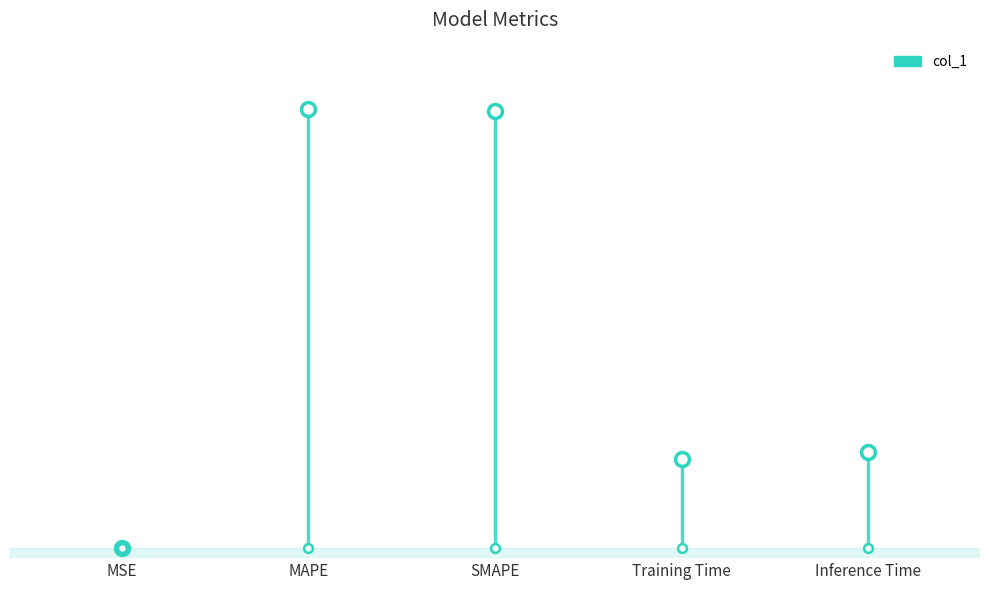

Between MSE and Training Time, which is larger?

Training Time